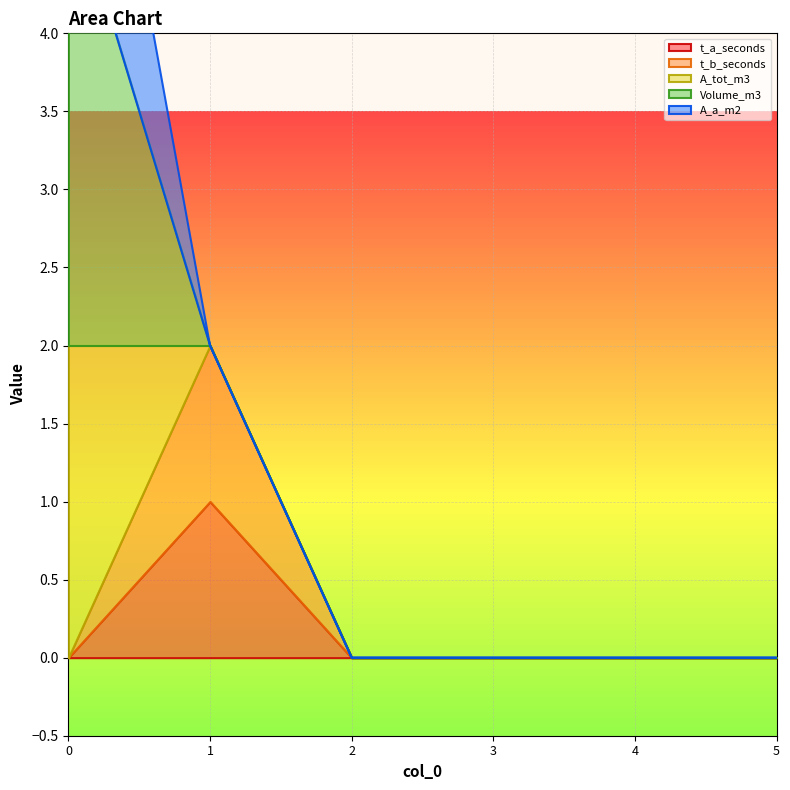

True or false: Volume_m3 has more than 1 points higher than both neighbors.

False